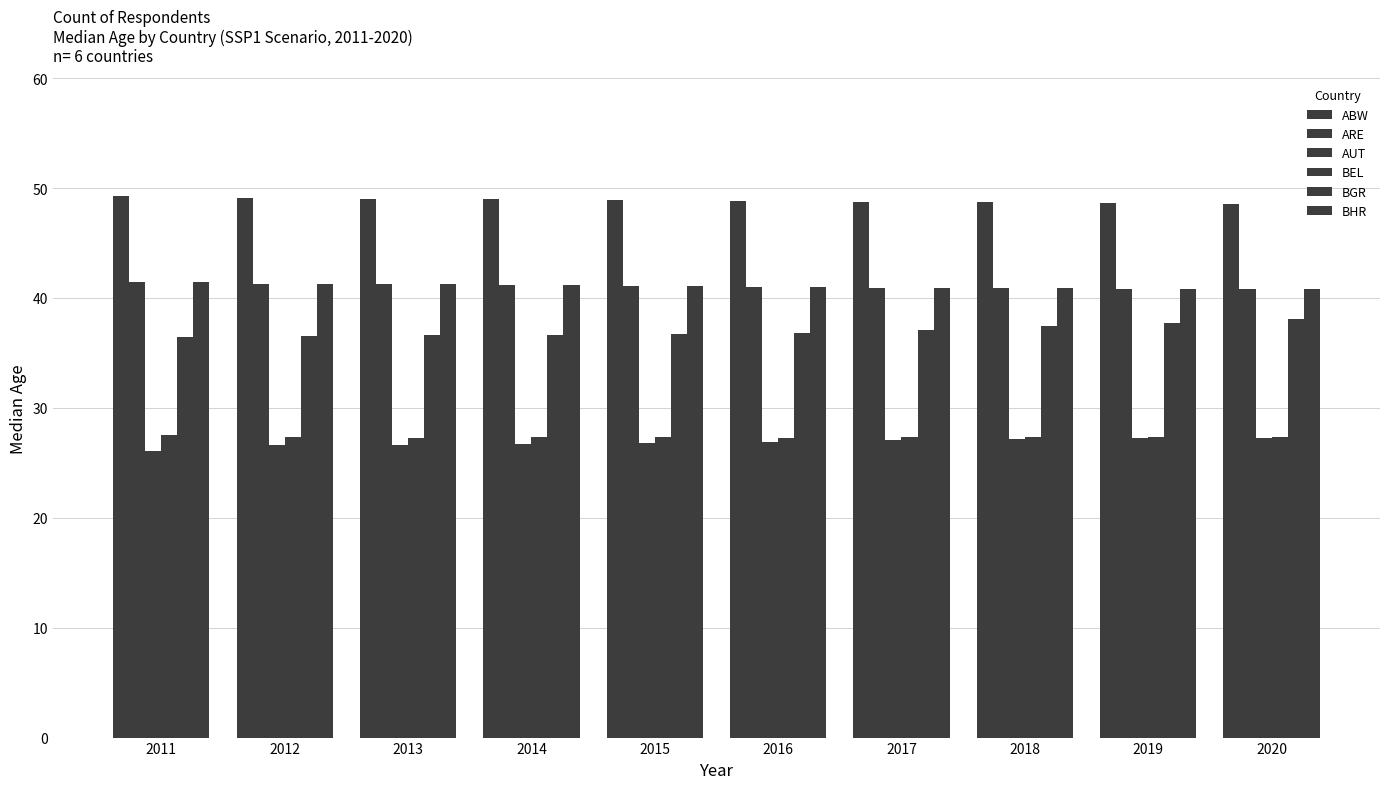

What is the value of the BGR bar at the 4th from the left?

36.7